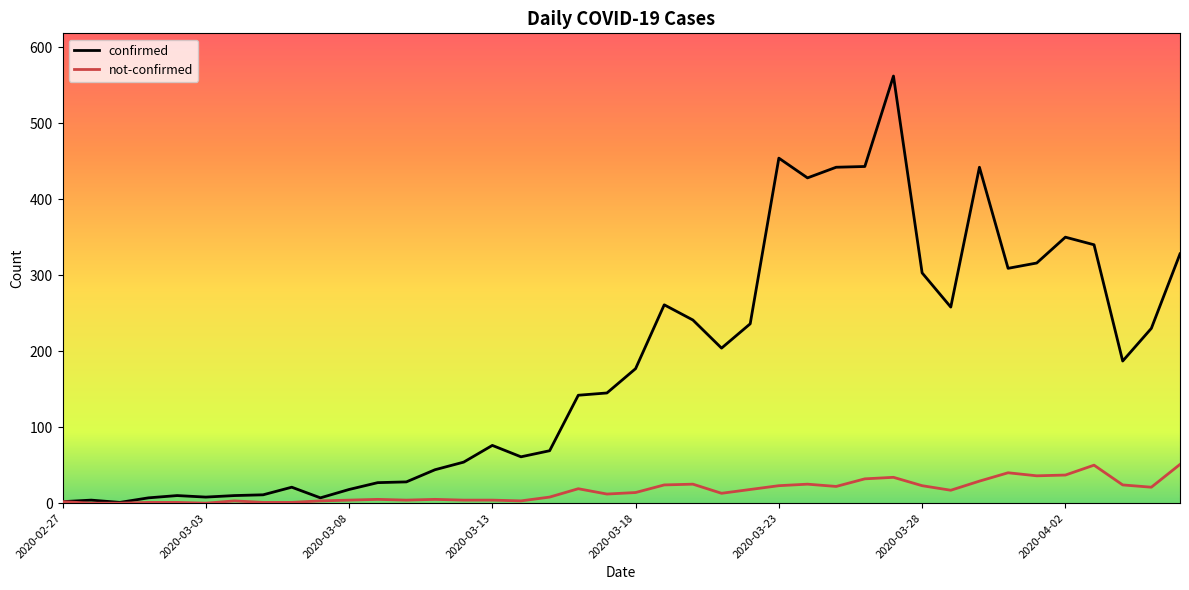

What is the difference between the maximum and minimum values in the confirmed series?

561